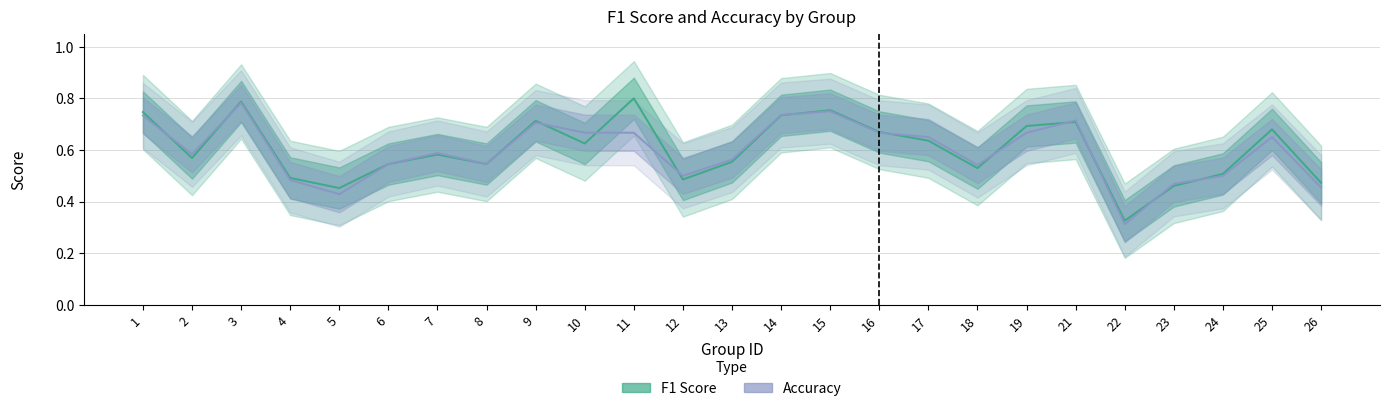

In accuracy, how many points are higher than both neighbors (excluding endpoints)?

6